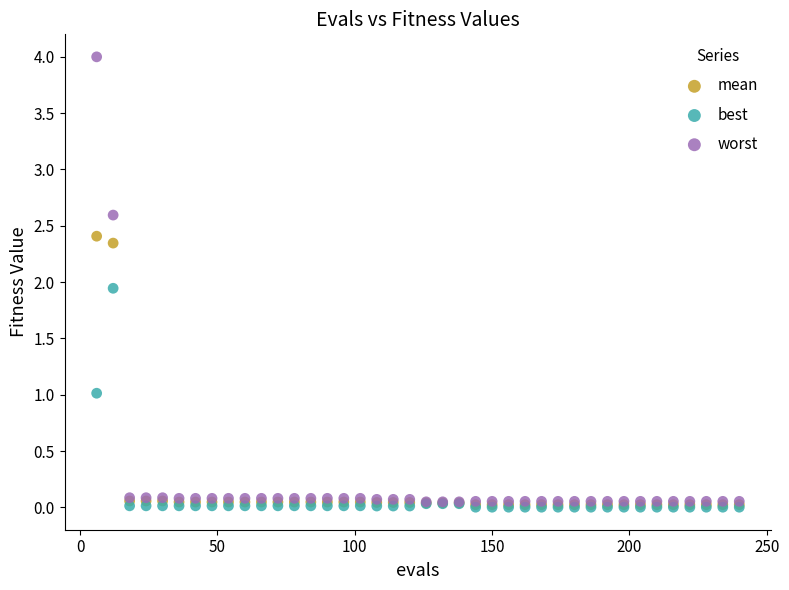

In the worst series, what Y value is closest to 2?

2.6